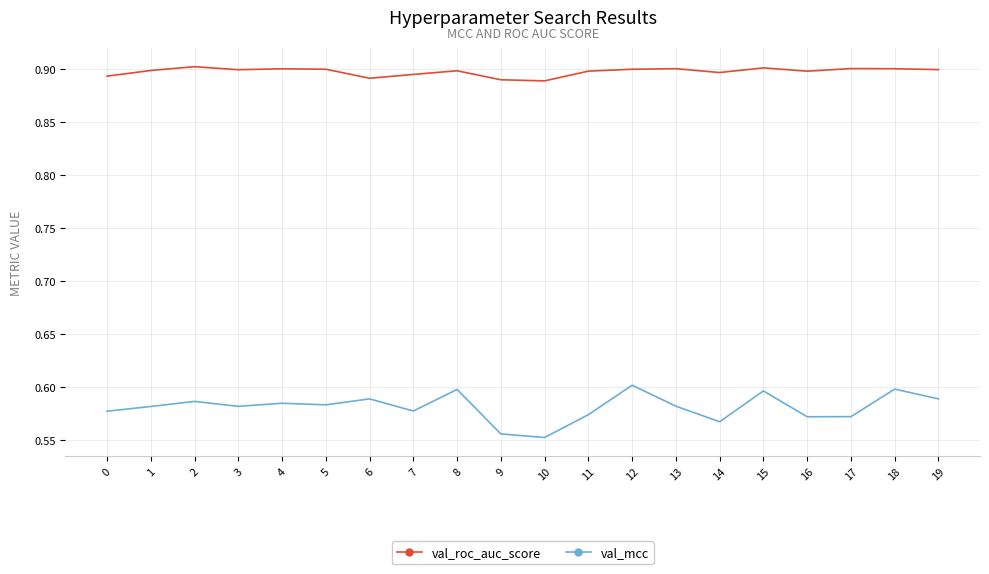

Is it true that val_roc_auc_score equals 0.9 at 13?

True